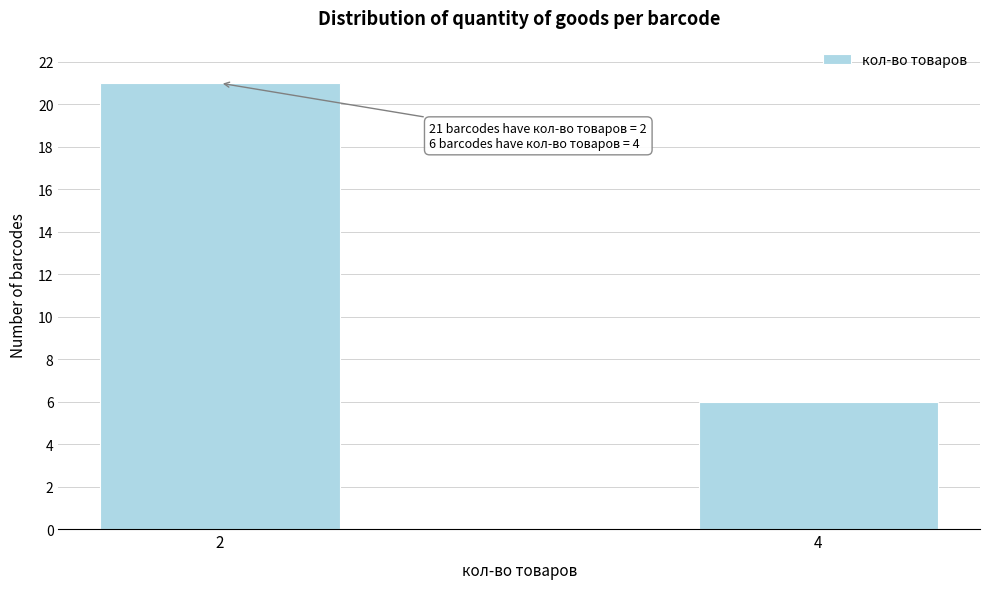

Reading left to right, list all the values displayed in this chart.

2=21	4=6